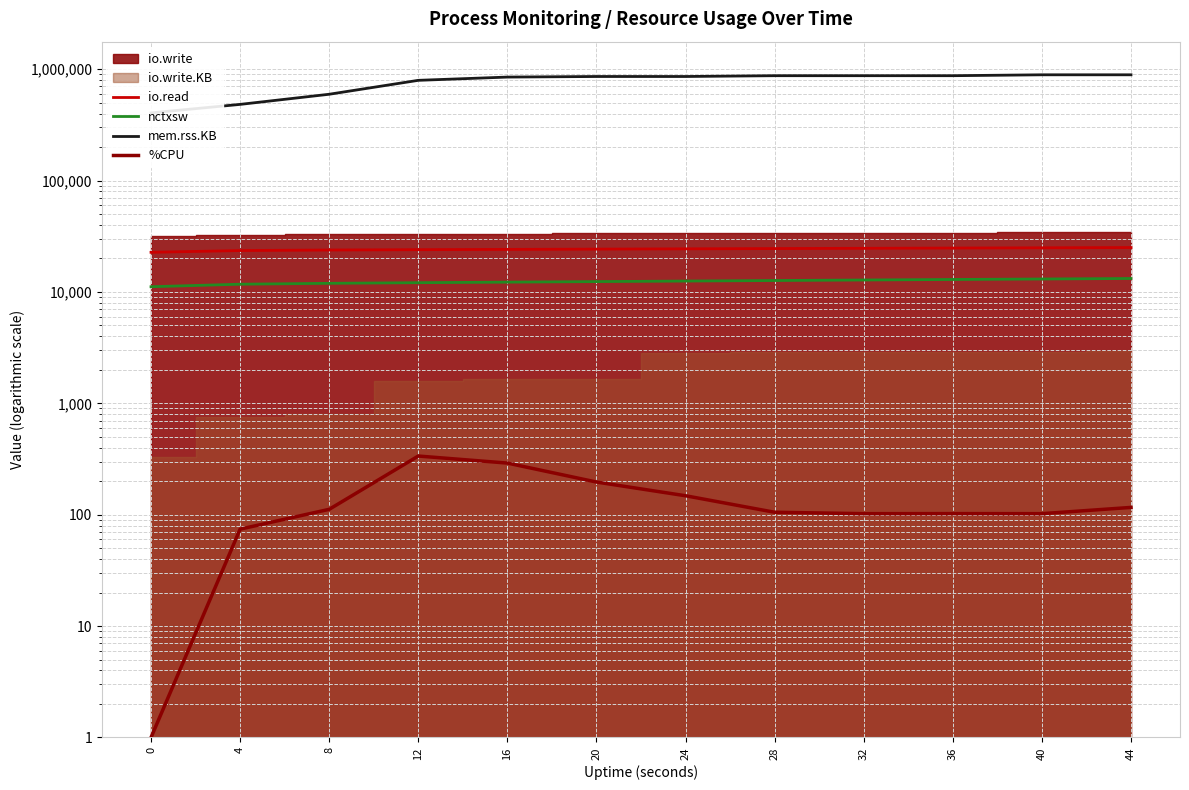

True or false: mem.rss.KB has more than 1 interior local peaks.

False